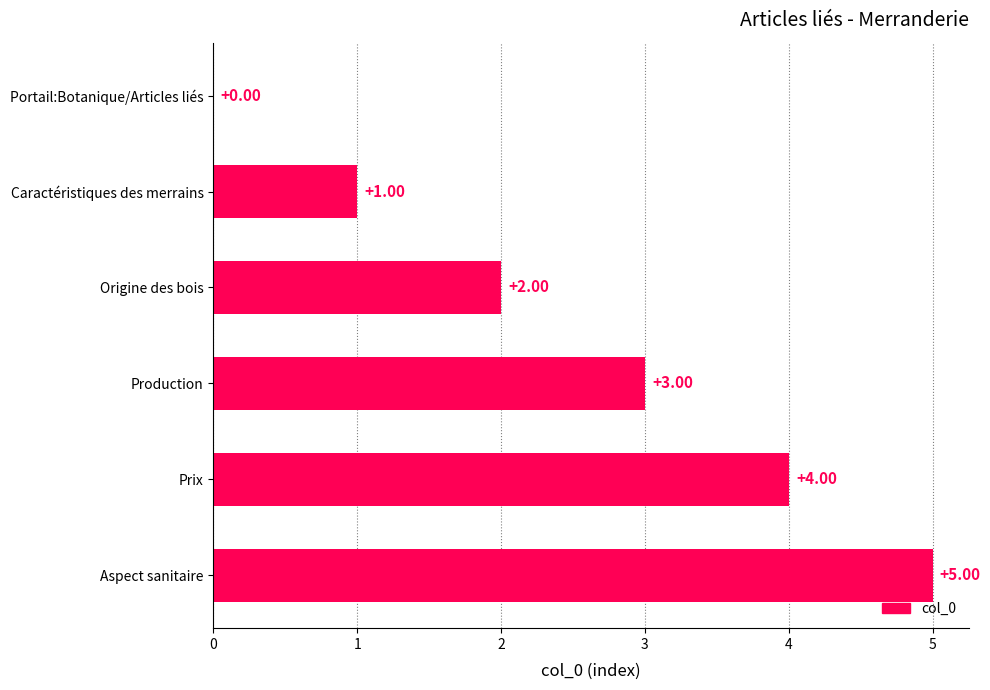

Where is the data nearest to the value 2?

Origine des bois